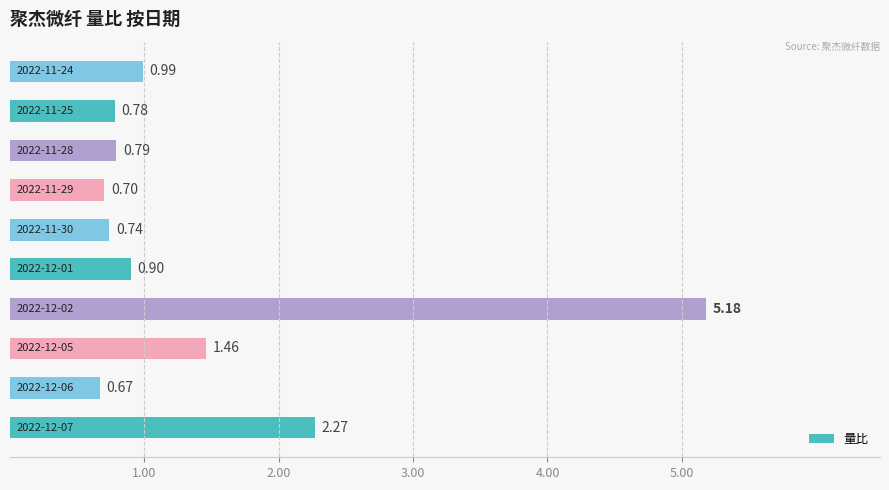

What is the difference between the maximum and minimum values?

4.5